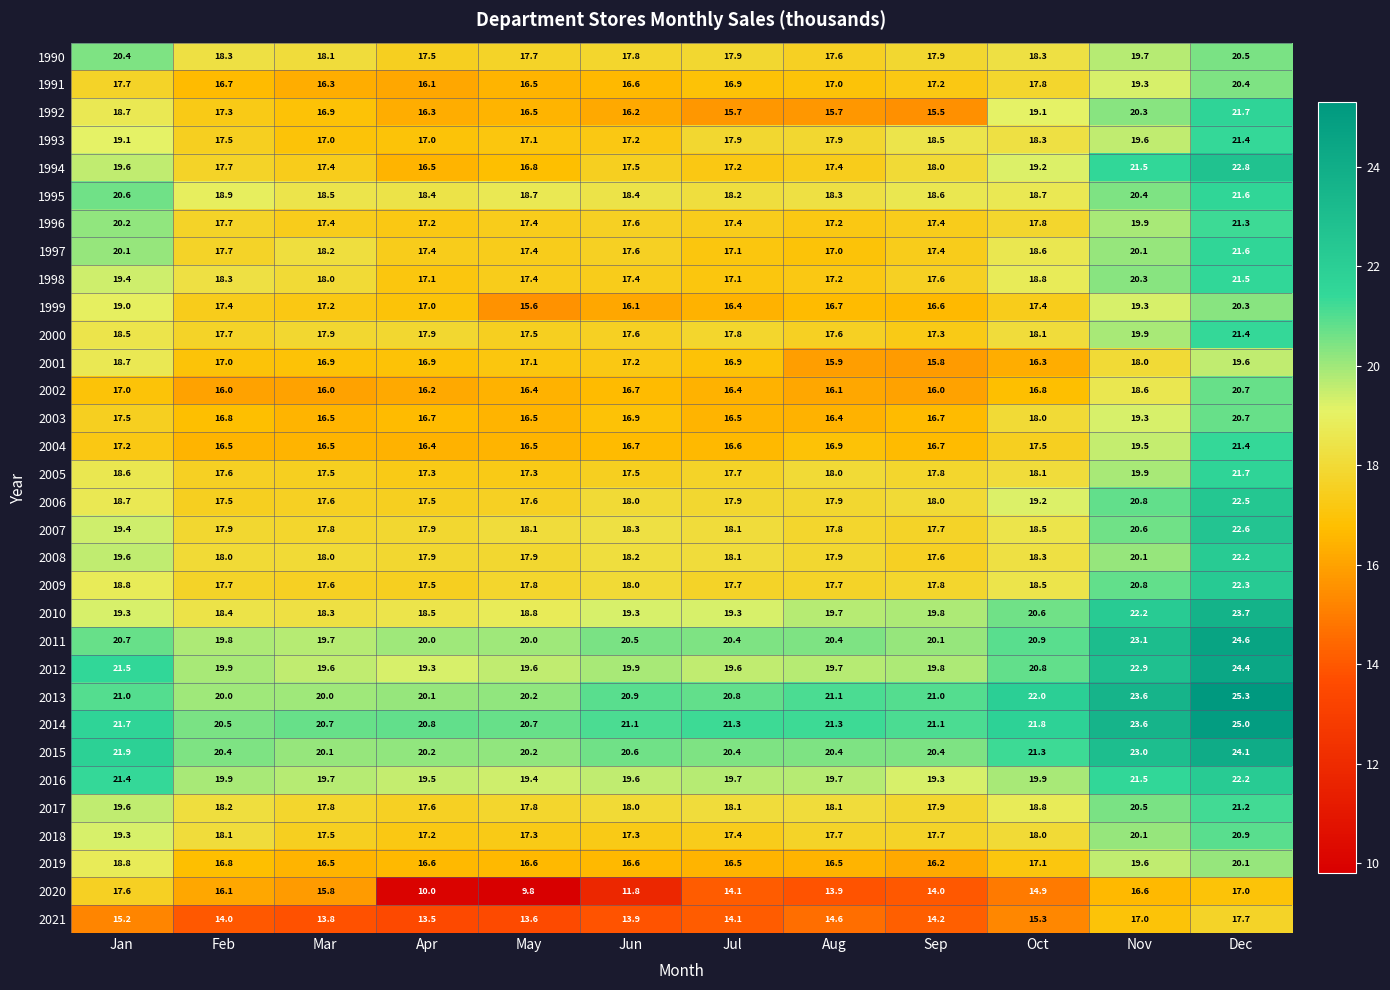

What is the greatest value displayed?

25.3